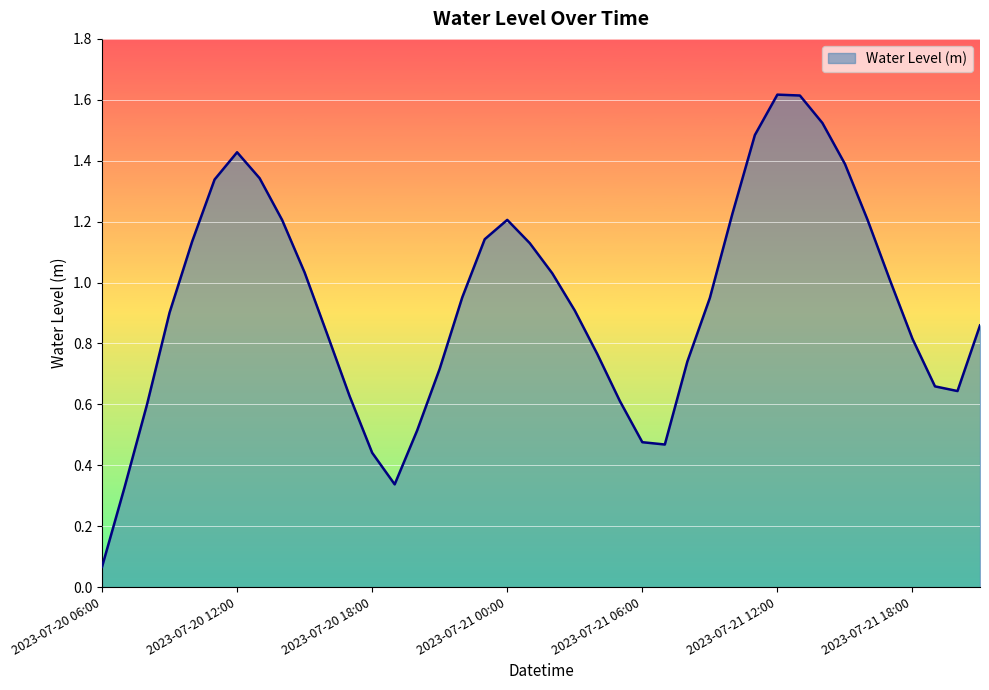

What is the greatest value displayed?

1.6